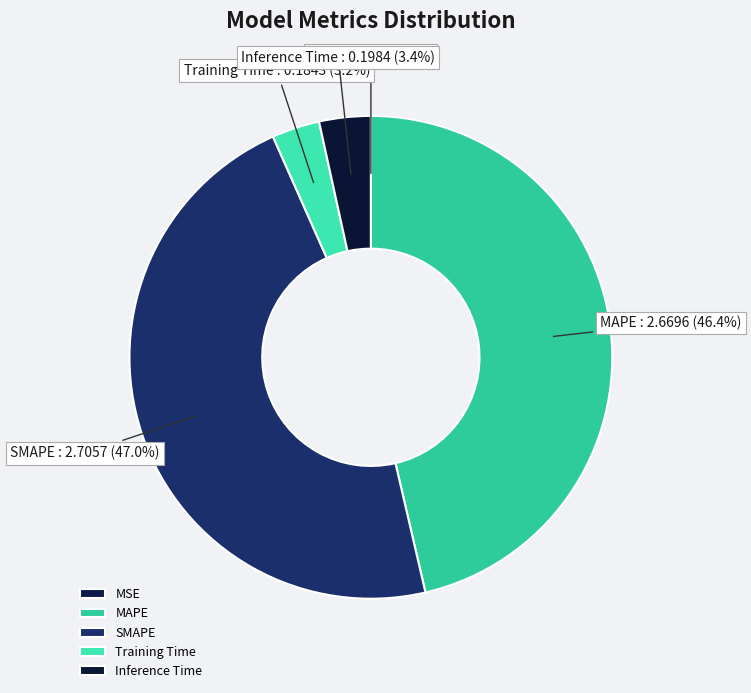

Which slice is the largest?

SMAPE